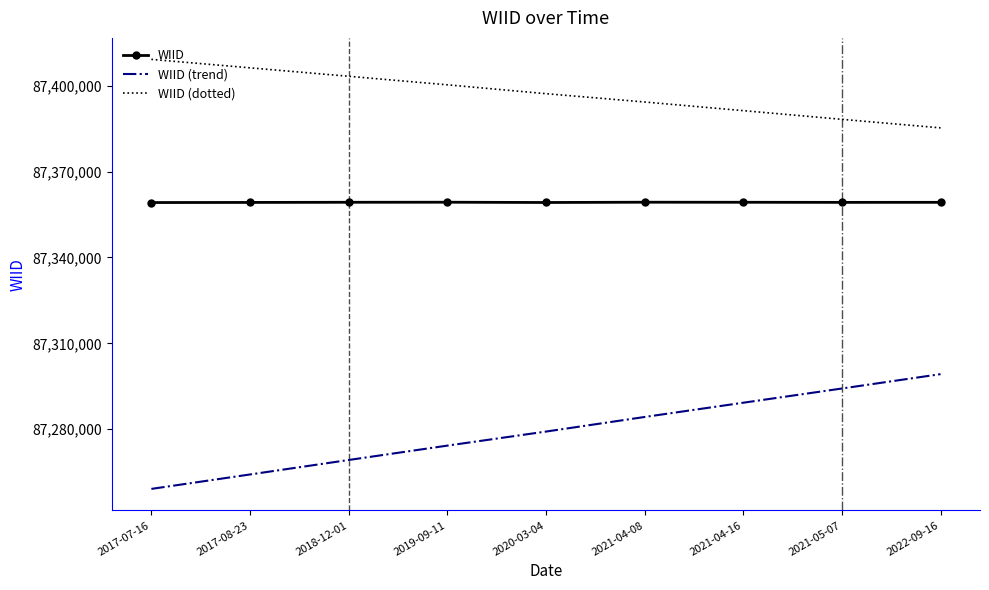

What is the sum of all WIID values?

786233136